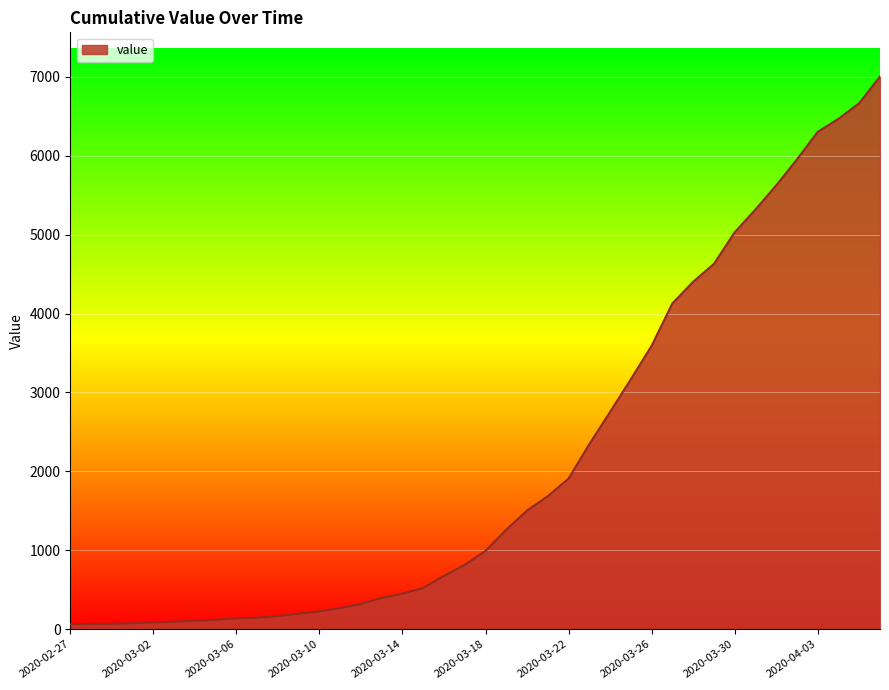

What is the difference between the maximum and minimum values?

6939